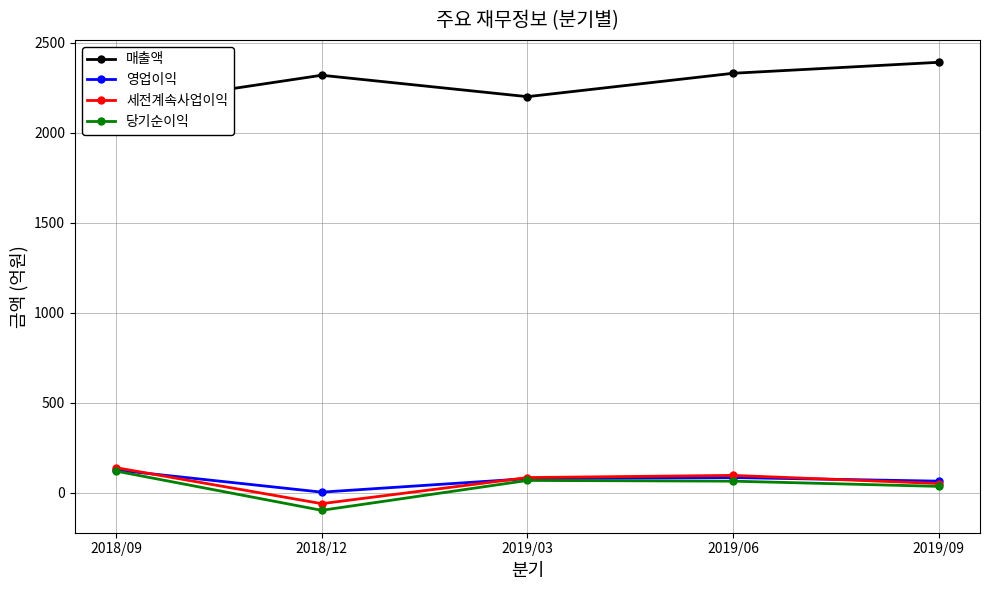

The 매출액 series shows 606 at 2018/09. True or false?

False